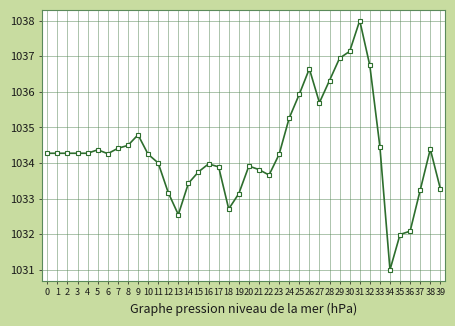

What is the value of the 3rd point from the left?

1034.3